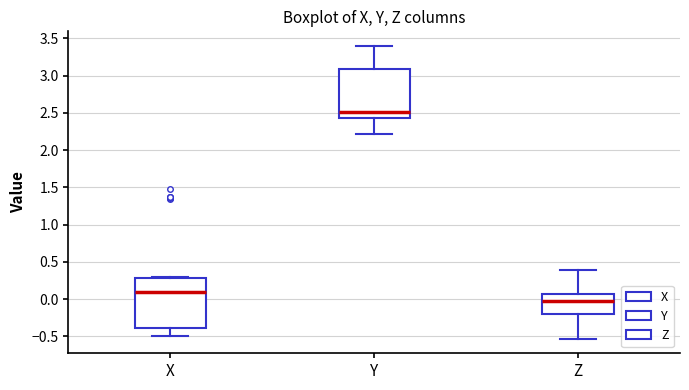

Reading left to right, read every box against the y-axis: the position of its median line, the range the box covers, and the ends of its whiskers. The values are not printed on the chart, so give them approximately, as read against the axis.

X: median 0.10, box -0.40 to 0.30, whiskers -0.50 to 0.30 (just above the box's upper edge)
Y: median 2.50, box 2.40 to 3.10, whiskers 2.20 to 3.40
Z: median -0.05, box -0.20 to 0.05, whiskers -0.55 to 0.40